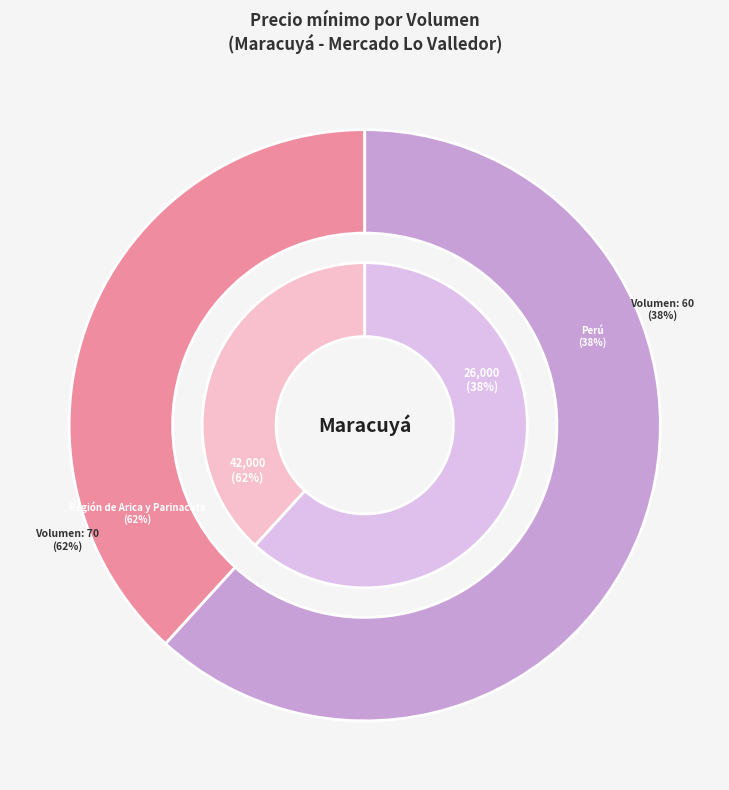

To the nearest percent, what is the difference between the 60 and 70 slice percentages?

24%